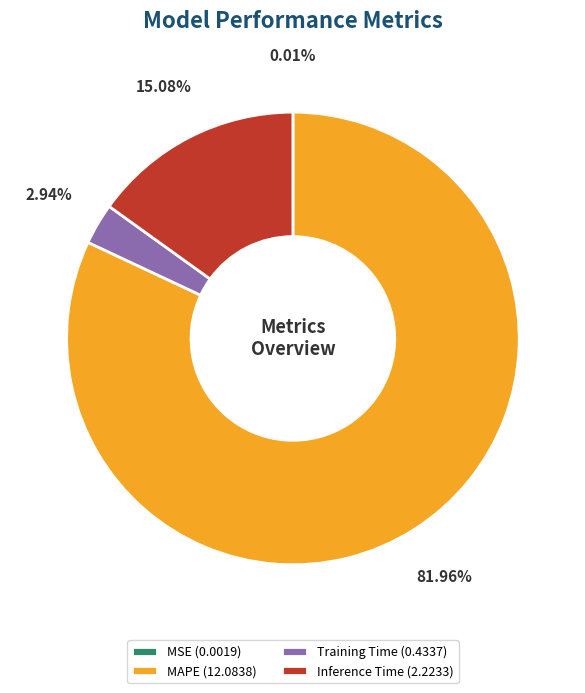

Do Training Time (0.4337) and Inference Time (2.2233) together represent more than half of the pie?

No